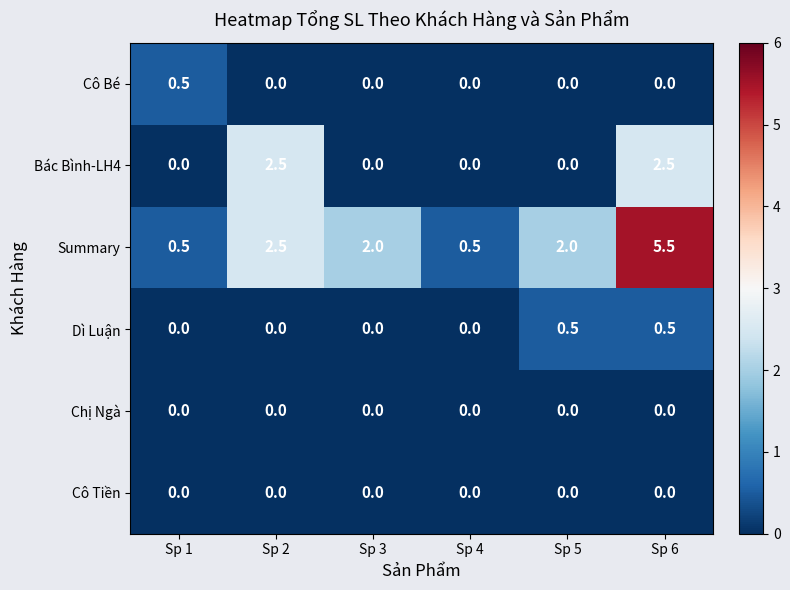

The value of Bác Bình-LH4 at Sp 2 is 4.2. True or false?

False